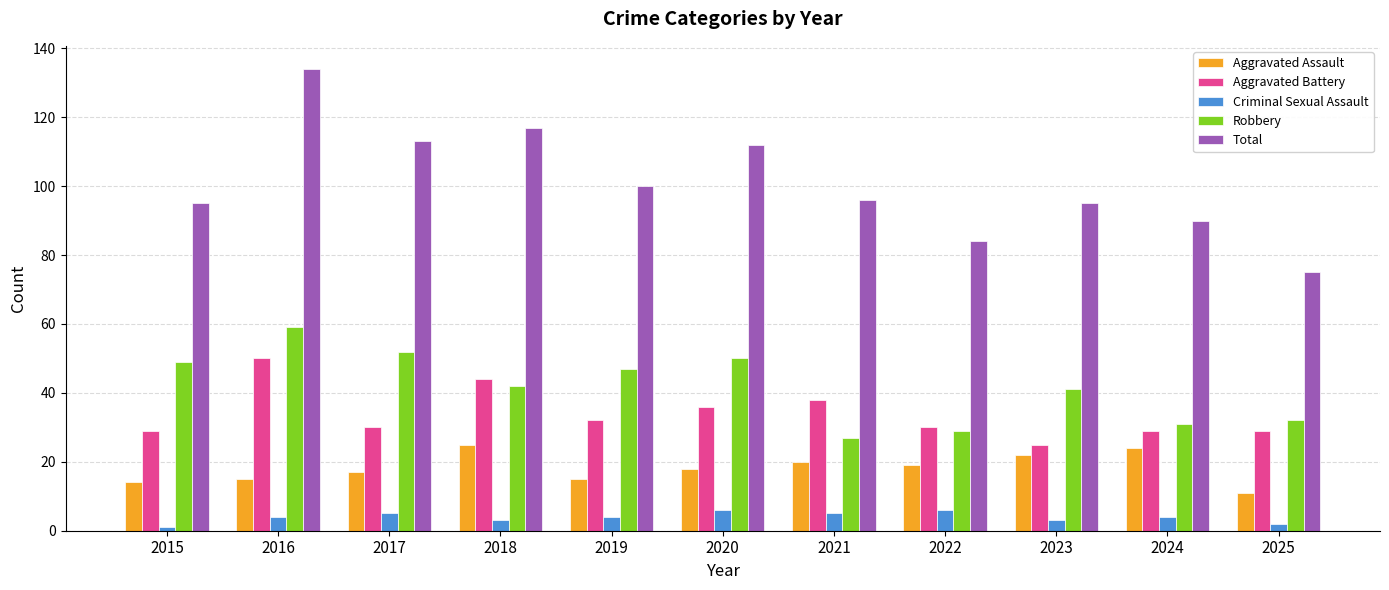

Reading left to right, extract all data points from this chart.

Aggravated Assault: 2015=14	2016=15	2017=17	2018=25	2019=15	2020=18	2021=20	2022=19	2023=22	2024=24	2025=11
Aggravated Battery: 2015=29	2016=50	2017=30	2018=44	2019=32	2020=36	2021=38	2022=30	2023=25	2024=29	2025=29
Criminal Sexual Assault: 2015=1	2016=4	2017=5	2018=3	2019=4	2020=6	2021=5	2022=6	2023=3	2024=4	2025=2
Robbery: 2015=49	2016=59	2017=52	2018=42	2019=47	2020=50	2021=27	2022=29	2023=41	2024=31	2025=32
Total: 2015=95	2016=134	2017=113	2018=117	2019=100	2020=112	2021=96	2022=84	2023=95	2024=90	2025=75